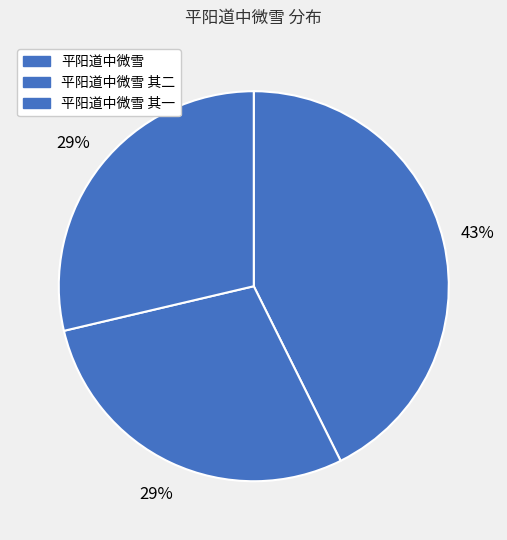

How many segments does this pie chart have?

3